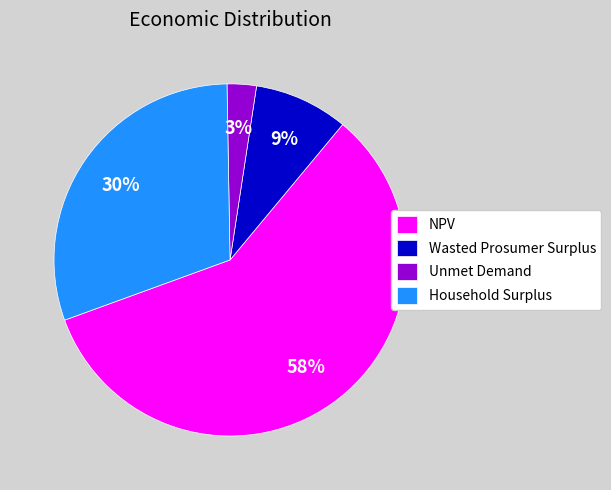

The NPV slice represents 58% of the pie. True or false?

True